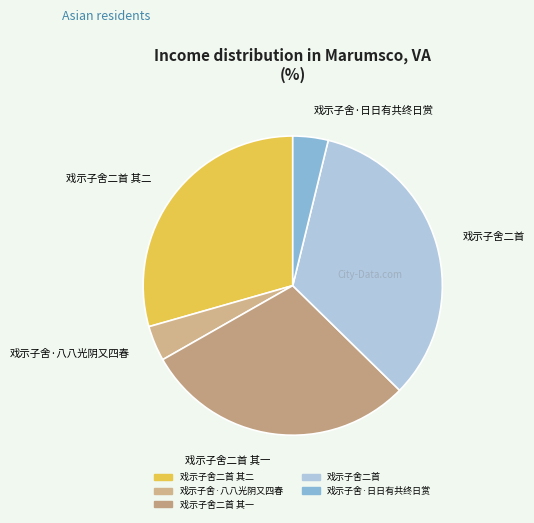

What is the largest slice in the pie chart?

戏示子舍二首